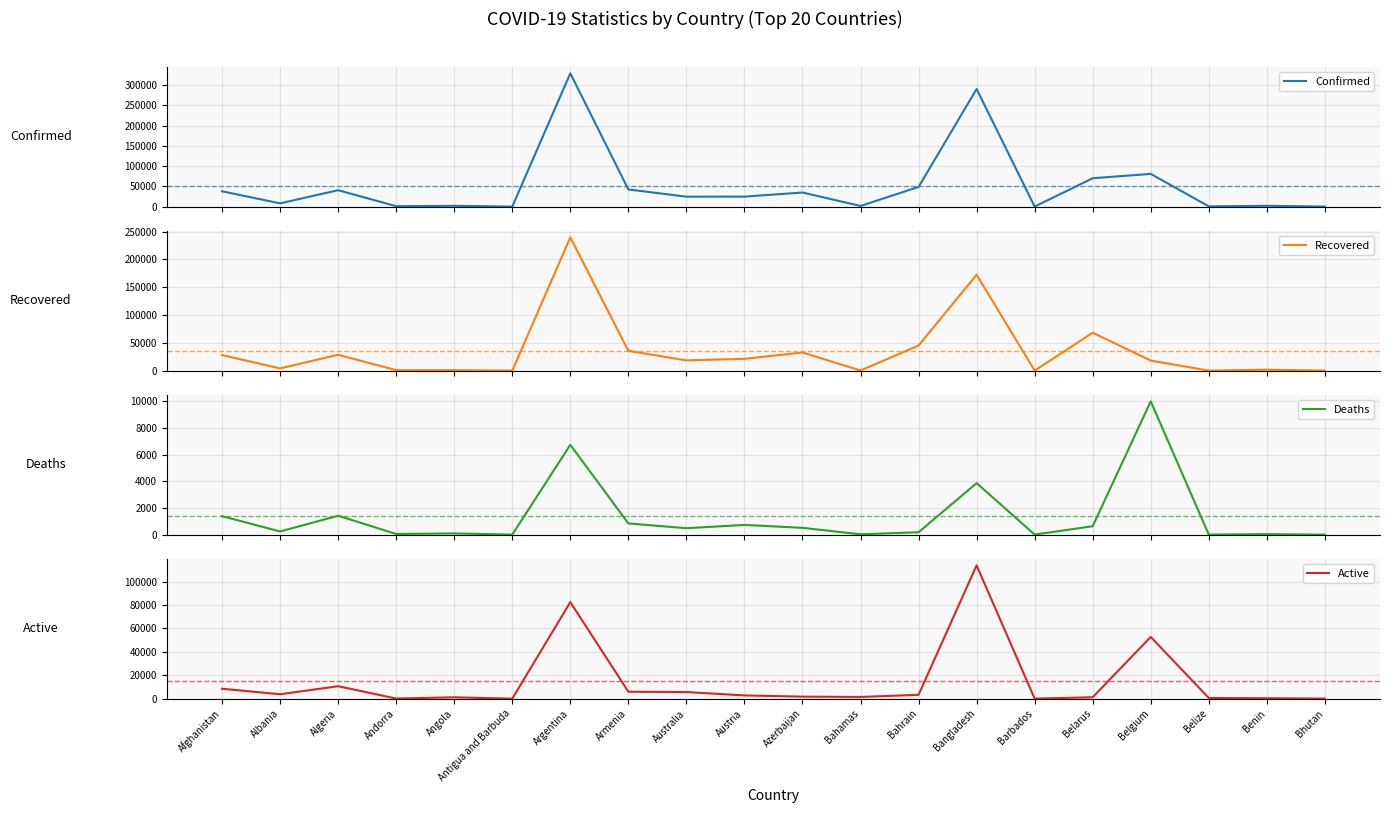

How many data points in Confirmed are less than 24762?

10